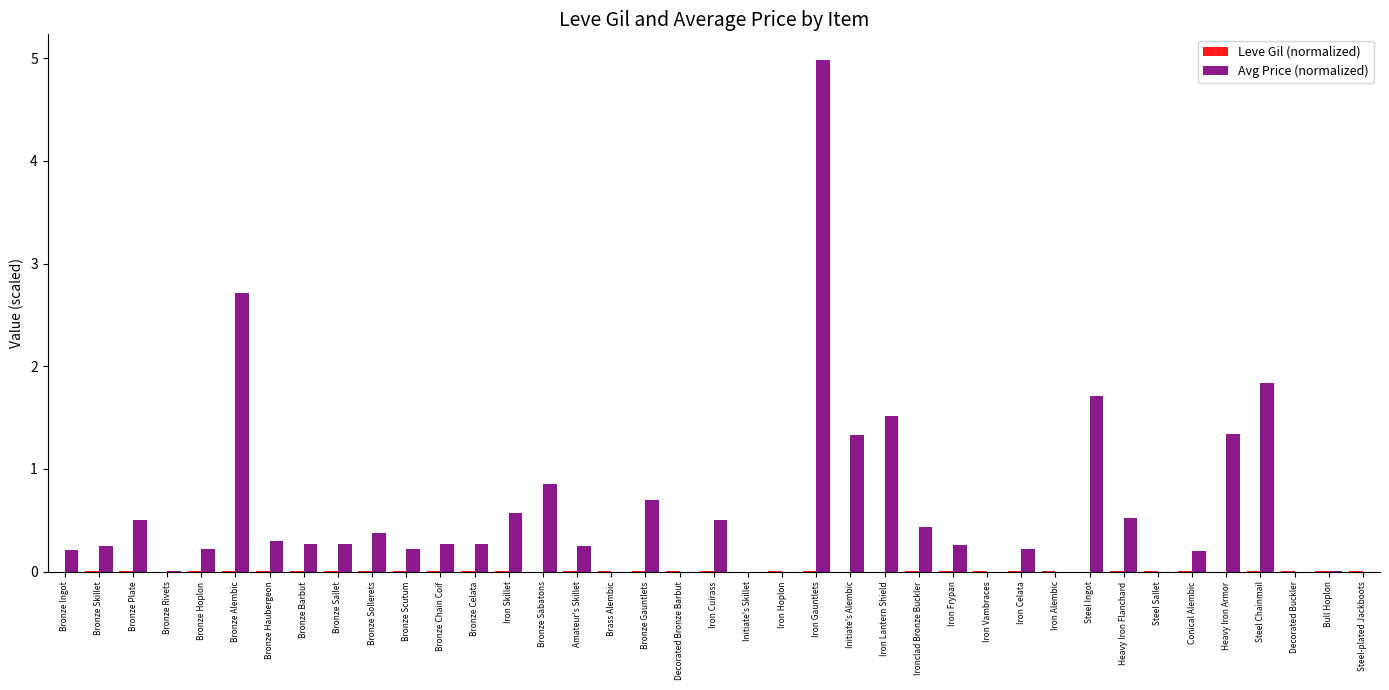

Which series has the largest total across all categories?

Avg Price (normalized)